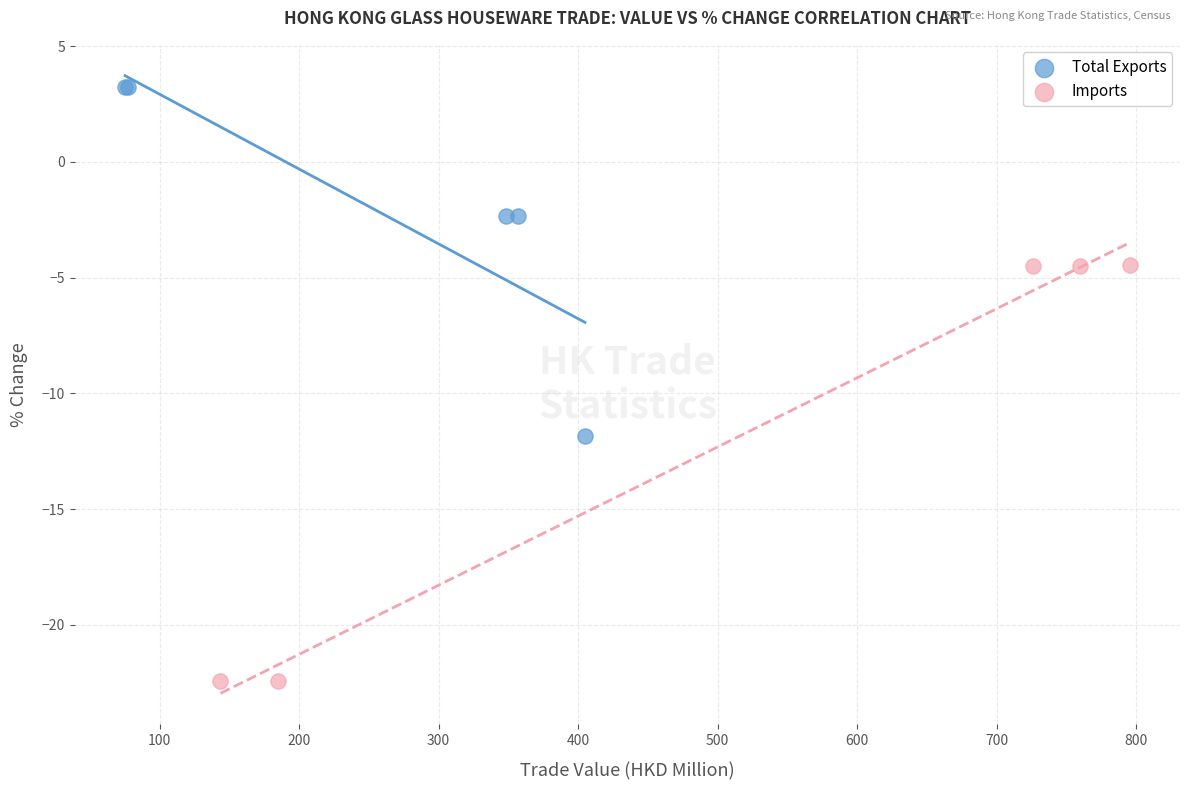

Which series has the largest Y range (max minus min)?

Imports